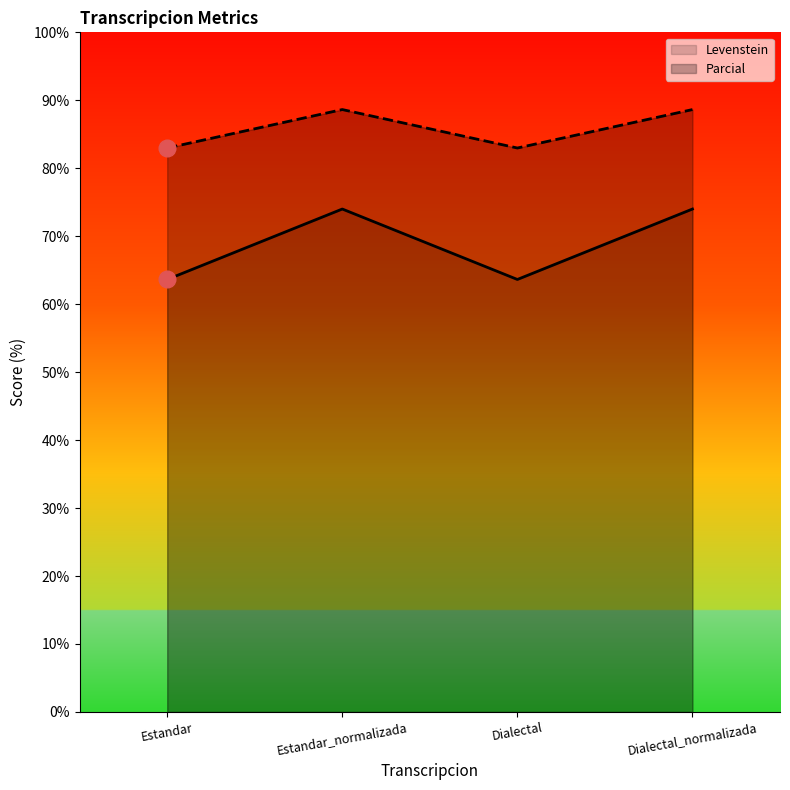

Rank the categories by Levenstein value from lowest to highest.

Estandar, Dialectal, Estandar_normalizada, Dialectal_normalizada